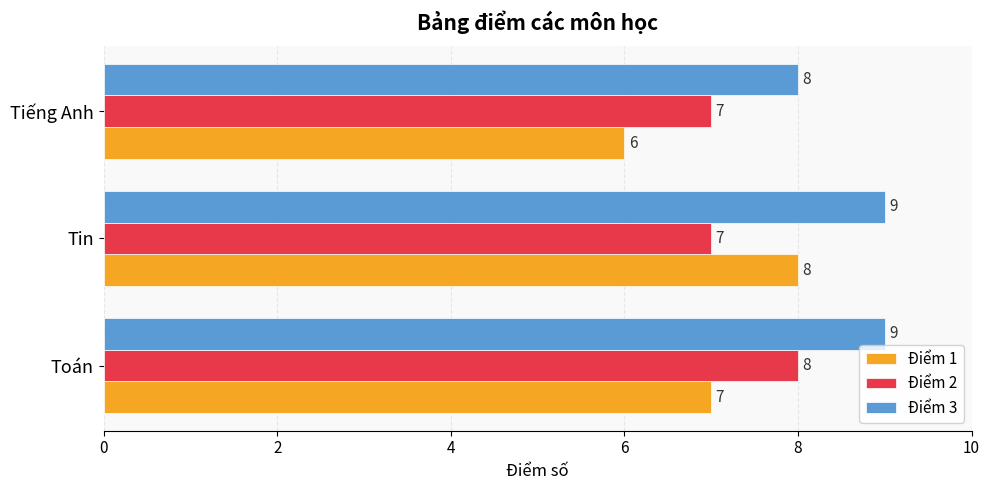

Which series has the largest total across all categories?

Điểm 3